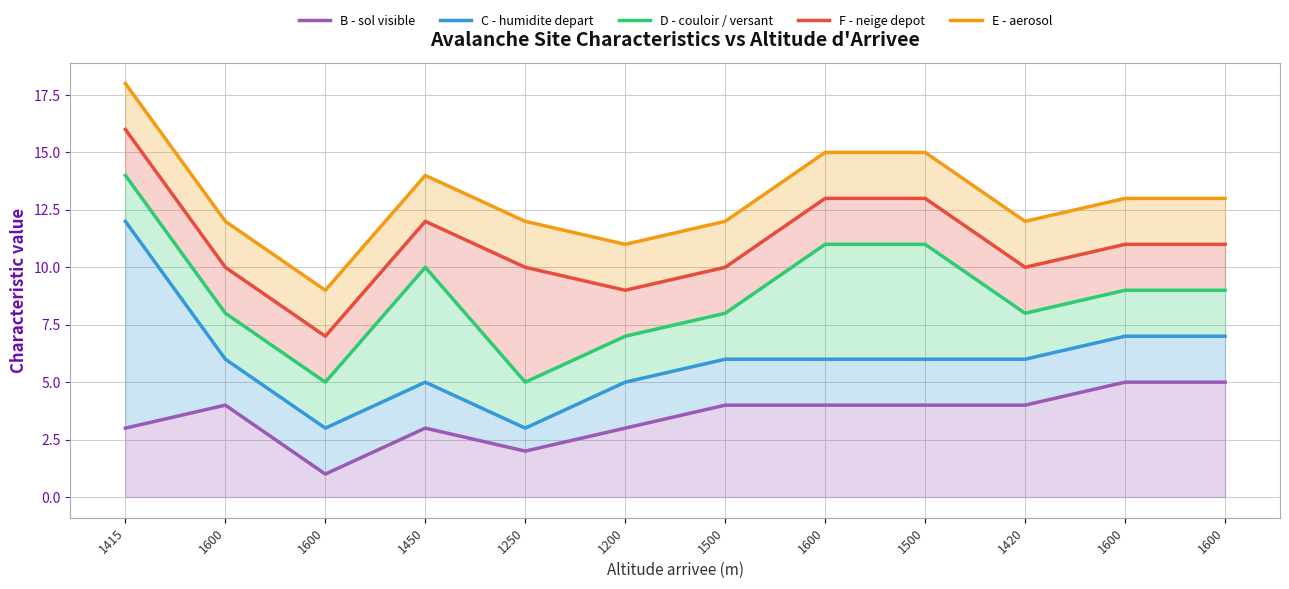

How many lines are shown in the chart?

5